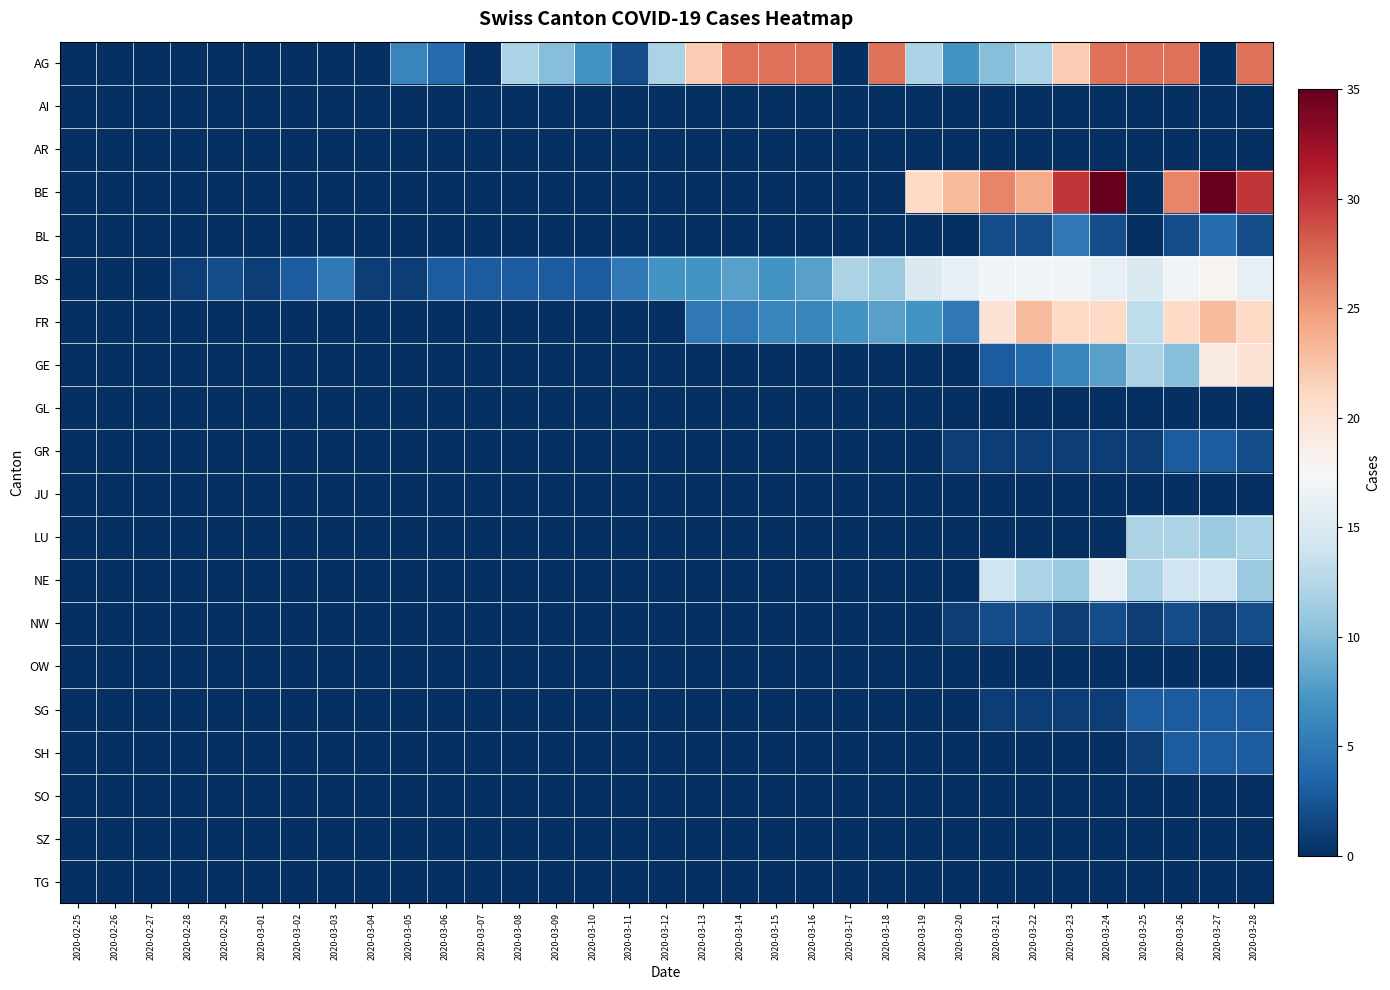

Reading right to left, what are all the values shown in this chart?

AG: 2020-03-28=27	2020-03-27=0	2020-03-26=27	2020-03-25=27	2020-03-24=27	2020-03-23=22	2020-03-22=12	2020-03-21=10	2020-03-20=7	2020-03-19=12	2020-03-18=27	2020-03-17=0	2020-03-16=27	2020-03-15=27	2020-03-14=27	2020-03-13=22	2020-03-12=12	2020-03-11=2	2020-03-10=7	2020-03-09=10	2020-03-08=12	2020-03-07=0	2020-03-06=4	2020-03-05=6	2020-03-04=0	2020-03-03=0	2020-03-02=0	2020-03-01=0	2020-02-29=0	2020-02-28=0	2020-02-27=0	2020-02-26=0	2020-02-25=0
AI: 2020-03-28=0	2020-03-27=0	2020-03-26=0	2020-03-25=0	2020-03-24=0	2020-03-23=0	2020-03-22=0	2020-03-21=0	2020-03-20=0	2020-03-19=0	2020-03-18=0	2020-03-17=0	2020-03-16=0	2020-03-15=0	2020-03-14=0	2020-03-13=0	2020-03-12=0	2020-03-11=0	2020-03-10=0	2020-03-09=0	2020-03-08=0	2020-03-07=0	2020-03-06=0	2020-03-05=0	2020-03-04=0	2020-03-03=0	2020-03-02=0	2020-03-01=0	2020-02-29=0	2020-02-28=0	2020-02-27=0	2020-02-26=0	2020-02-25=0
AR: 2020-03-28=0	2020-03-27=0	2020-03-26=0	2020-03-25=0	2020-03-24=0	2020-03-23=0	2020-03-22=0	2020-03-21=0	2020-03-20=0	2020-03-19=0	2020-03-18=0	2020-03-17=0	2020-03-16=0	2020-03-15=0	2020-03-14=0	2020-03-13=0	2020-03-12=0	2020-03-11=0	2020-03-10=0	2020-03-09=0	2020-03-08=0	2020-03-07=0	2020-03-06=0	2020-03-05=0	2020-03-04=0	2020-03-03=0	2020-03-02=0	2020-03-01=0	2020-02-29=0	2020-02-28=0	2020-02-27=0	2020-02-26=0	2020-02-25=0
BE: 2020-03-28=30	2020-03-27=35	2020-03-26=26	2020-03-25=0	2020-03-24=35	2020-03-23=30	2020-03-22=24	2020-03-21=26	2020-03-20=23	2020-03-19=21	2020-03-18=0	2020-03-17=0	2020-03-16=0	2020-03-15=0	2020-03-14=0	2020-03-13=0	2020-03-12=0	2020-03-11=0	2020-03-10=0	2020-03-09=0	2020-03-08=0	2020-03-07=0	2020-03-06=0	2020-03-05=0	2020-03-04=0	2020-03-03=0	2020-03-02=0	2020-03-01=0	2020-02-29=0	2020-02-28=0	2020-02-27=0	2020-02-26=0	2020-02-25=0
BL: 2020-03-28=2	2020-03-27=4	2020-03-26=2	2020-03-25=0	2020-03-24=2	2020-03-23=5	2020-03-22=2	2020-03-21=2	2020-03-20=0	2020-03-19=0	2020-03-18=0	2020-03-17=0	2020-03-16=0	2020-03-15=0	2020-03-14=0	2020-03-13=0	2020-03-12=0	2020-03-11=0	2020-03-10=0	2020-03-09=0	2020-03-08=0	2020-03-07=0	2020-03-06=0	2020-03-05=0	2020-03-04=0	2020-03-03=0	2020-03-02=0	2020-03-01=0	2020-02-29=0	2020-02-28=0	2020-02-27=0	2020-02-26=0	2020-02-25=0
BS: 2020-03-28=16	2020-03-27=18	2020-03-26=17	2020-03-25=15	2020-03-24=16	2020-03-23=17	2020-03-22=17	2020-03-21=17	2020-03-20=16	2020-03-19=15	2020-03-18=11	2020-03-17=12	2020-03-16=8	2020-03-15=7	2020-03-14=8	2020-03-13=7	2020-03-12=7	2020-03-11=5	2020-03-10=3	2020-03-09=3	2020-03-08=3	2020-03-07=3	2020-03-06=3	2020-03-05=1	2020-03-04=1	2020-03-03=5	2020-03-02=3	2020-03-01=1	2020-02-29=2	2020-02-28=1	2020-02-27=0	2020-02-26=0	2020-02-25=0
FR: 2020-03-28=21	2020-03-27=23	2020-03-26=21	2020-03-25=13	2020-03-24=21	2020-03-23=21	2020-03-22=23	2020-03-21=20	2020-03-20=5	2020-03-19=7	2020-03-18=8	2020-03-17=7	2020-03-16=6	2020-03-15=6	2020-03-14=5	2020-03-13=5	2020-03-12=0	2020-03-11=0	2020-03-10=0	2020-03-09=0	2020-03-08=0	2020-03-07=0	2020-03-06=0	2020-03-05=0	2020-03-04=0	2020-03-03=0	2020-03-02=0	2020-03-01=0	2020-02-29=0	2020-02-28=0	2020-02-27=0	2020-02-26=0	2020-02-25=0
GE: 2020-03-28=20	2020-03-27=19	2020-03-26=10	2020-03-25=12	2020-03-24=8	2020-03-23=6	2020-03-22=4	2020-03-21=3	2020-03-20=0	2020-03-19=0	2020-03-18=0	2020-03-17=0	2020-03-16=0	2020-03-15=0	2020-03-14=0	2020-03-13=0	2020-03-12=0	2020-03-11=0	2020-03-10=0	2020-03-09=0	2020-03-08=0	2020-03-07=0	2020-03-06=0	2020-03-05=0	2020-03-04=0	2020-03-03=0	2020-03-02=0	2020-03-01=0	2020-02-29=0	2020-02-28=0	2020-02-27=0	2020-02-26=0	2020-02-25=0
GL: 2020-03-28=0	2020-03-27=0	2020-03-26=0	2020-03-25=0	2020-03-24=0	2020-03-23=0	2020-03-22=0	2020-03-21=0	2020-03-20=0	2020-03-19=0	2020-03-18=0	2020-03-17=0	2020-03-16=0	2020-03-15=0	2020-03-14=0	2020-03-13=0	2020-03-12=0	2020-03-11=0	2020-03-10=0	2020-03-09=0	2020-03-08=0	2020-03-07=0	2020-03-06=0	2020-03-05=0	2020-03-04=0	2020-03-03=0	2020-03-02=0	2020-03-01=0	2020-02-29=0	2020-02-28=0	2020-02-27=0	2020-02-26=0	2020-02-25=0
GR: 2020-03-28=2	2020-03-27=3	2020-03-26=3	2020-03-25=1	2020-03-24=1	2020-03-23=1	2020-03-22=1	2020-03-21=1	2020-03-20=1	2020-03-19=0	2020-03-18=0	2020-03-17=0	2020-03-16=0	2020-03-15=0	2020-03-14=0	2020-03-13=0	2020-03-12=0	2020-03-11=0	2020-03-10=0	2020-03-09=0	2020-03-08=0	2020-03-07=0	2020-03-06=0	2020-03-05=0	2020-03-04=0	2020-03-03=0	2020-03-02=0	2020-03-01=0	2020-02-29=0	2020-02-28=0	2020-02-27=0	2020-02-26=0	2020-02-25=0
JU: 2020-03-28=0	2020-03-27=0	2020-03-26=0	2020-03-25=0	2020-03-24=0	2020-03-23=0	2020-03-22=0	2020-03-21=0	2020-03-20=0	2020-03-19=0	2020-03-18=0	2020-03-17=0	2020-03-16=0	2020-03-15=0	2020-03-14=0	2020-03-13=0	2020-03-12=0	2020-03-11=0	2020-03-10=0	2020-03-09=0	2020-03-08=0	2020-03-07=0	2020-03-06=0	2020-03-05=0	2020-03-04=0	2020-03-03=0	2020-03-02=0	2020-03-01=0	2020-02-29=0	2020-02-28=0	2020-02-27=0	2020-02-26=0	2020-02-25=0
LU: 2020-03-28=12	2020-03-27=11	2020-03-26=12	2020-03-25=12	2020-03-24=0	2020-03-23=0	2020-03-22=0	2020-03-21=0	2020-03-20=0	2020-03-19=0	2020-03-18=0	2020-03-17=0	2020-03-16=0	2020-03-15=0	2020-03-14=0	2020-03-13=0	2020-03-12=0	2020-03-11=0	2020-03-10=0	2020-03-09=0	2020-03-08=0	2020-03-07=0	2020-03-06=0	2020-03-05=0	2020-03-04=0	2020-03-03=0	2020-03-02=0	2020-03-01=0	2020-02-29=0	2020-02-28=0	2020-02-27=0	2020-02-26=0	2020-02-25=0
NE: 2020-03-28=11	2020-03-27=14	2020-03-26=14	2020-03-25=12	2020-03-24=16	2020-03-23=11	2020-03-22=12	2020-03-21=14	2020-03-20=0	2020-03-19=0	2020-03-18=0	2020-03-17=0	2020-03-16=0	2020-03-15=0	2020-03-14=0	2020-03-13=0	2020-03-12=0	2020-03-11=0	2020-03-10=0	2020-03-09=0	2020-03-08=0	2020-03-07=0	2020-03-06=0	2020-03-05=0	2020-03-04=0	2020-03-03=0	2020-03-02=0	2020-03-01=0	2020-02-29=0	2020-02-28=0	2020-02-27=0	2020-02-26=0	2020-02-25=0
NW: 2020-03-28=2	2020-03-27=1	2020-03-26=2	2020-03-25=1	2020-03-24=2	2020-03-23=1	2020-03-22=2	2020-03-21=2	2020-03-20=1	2020-03-19=0	2020-03-18=0	2020-03-17=0	2020-03-16=0	2020-03-15=0	2020-03-14=0	2020-03-13=0	2020-03-12=0	2020-03-11=0	2020-03-10=0	2020-03-09=0	2020-03-08=0	2020-03-07=0	2020-03-06=0	2020-03-05=0	2020-03-04=0	2020-03-03=0	2020-03-02=0	2020-03-01=0	2020-02-29=0	2020-02-28=0	2020-02-27=0	2020-02-26=0	2020-02-25=0
OW: 2020-03-28=0	2020-03-27=0	2020-03-26=0	2020-03-25=0	2020-03-24=0	2020-03-23=0	2020-03-22=0	2020-03-21=0	2020-03-20=0	2020-03-19=0	2020-03-18=0	2020-03-17=0	2020-03-16=0	2020-03-15=0	2020-03-14=0	2020-03-13=0	2020-03-12=0	2020-03-11=0	2020-03-10=0	2020-03-09=0	2020-03-08=0	2020-03-07=0	2020-03-06=0	2020-03-05=0	2020-03-04=0	2020-03-03=0	2020-03-02=0	2020-03-01=0	2020-02-29=0	2020-02-28=0	2020-02-27=0	2020-02-26=0	2020-02-25=0
SG: 2020-03-28=3	2020-03-27=3	2020-03-26=3	2020-03-25=3	2020-03-24=1	2020-03-23=1	2020-03-22=1	2020-03-21=1	2020-03-20=0	2020-03-19=0	2020-03-18=0	2020-03-17=0	2020-03-16=0	2020-03-15=0	2020-03-14=0	2020-03-13=0	2020-03-12=0	2020-03-11=0	2020-03-10=0	2020-03-09=0	2020-03-08=0	2020-03-07=0	2020-03-06=0	2020-03-05=0	2020-03-04=0	2020-03-03=0	2020-03-02=0	2020-03-01=0	2020-02-29=0	2020-02-28=0	2020-02-27=0	2020-02-26=0	2020-02-25=0
SH: 2020-03-28=3	2020-03-27=3	2020-03-26=3	2020-03-25=1	2020-03-24=0	2020-03-23=0	2020-03-22=0	2020-03-21=0	2020-03-20=0	2020-03-19=0	2020-03-18=0	2020-03-17=0	2020-03-16=0	2020-03-15=0	2020-03-14=0	2020-03-13=0	2020-03-12=0	2020-03-11=0	2020-03-10=0	2020-03-09=0	2020-03-08=0	2020-03-07=0	2020-03-06=0	2020-03-05=0	2020-03-04=0	2020-03-03=0	2020-03-02=0	2020-03-01=0	2020-02-29=0	2020-02-28=0	2020-02-27=0	2020-02-26=0	2020-02-25=0
SO: 2020-03-28=0	2020-03-27=0	2020-03-26=0	2020-03-25=0	2020-03-24=0	2020-03-23=0	2020-03-22=0	2020-03-21=0	2020-03-20=0	2020-03-19=0	2020-03-18=0	2020-03-17=0	2020-03-16=0	2020-03-15=0	2020-03-14=0	2020-03-13=0	2020-03-12=0	2020-03-11=0	2020-03-10=0	2020-03-09=0	2020-03-08=0	2020-03-07=0	2020-03-06=0	2020-03-05=0	2020-03-04=0	2020-03-03=0	2020-03-02=0	2020-03-01=0	2020-02-29=0	2020-02-28=0	2020-02-27=0	2020-02-26=0	2020-02-25=0
SZ: 2020-03-28=0	2020-03-27=0	2020-03-26=0	2020-03-25=0	2020-03-24=0	2020-03-23=0	2020-03-22=0	2020-03-21=0	2020-03-20=0	2020-03-19=0	2020-03-18=0	2020-03-17=0	2020-03-16=0	2020-03-15=0	2020-03-14=0	2020-03-13=0	2020-03-12=0	2020-03-11=0	2020-03-10=0	2020-03-09=0	2020-03-08=0	2020-03-07=0	2020-03-06=0	2020-03-05=0	2020-03-04=0	2020-03-03=0	2020-03-02=0	2020-03-01=0	2020-02-29=0	2020-02-28=0	2020-02-27=0	2020-02-26=0	2020-02-25=0
TG: 2020-03-28=0	2020-03-27=0	2020-03-26=0	2020-03-25=0	2020-03-24=0	2020-03-23=0	2020-03-22=0	2020-03-21=0	2020-03-20=0	2020-03-19=0	2020-03-18=0	2020-03-17=0	2020-03-16=0	2020-03-15=0	2020-03-14=0	2020-03-13=0	2020-03-12=0	2020-03-11=0	2020-03-10=0	2020-03-09=0	2020-03-08=0	2020-03-07=0	2020-03-06=0	2020-03-05=0	2020-03-04=0	2020-03-03=0	2020-03-02=0	2020-03-01=0	2020-02-29=0	2020-02-28=0	2020-02-27=0	2020-02-26=0	2020-02-25=0